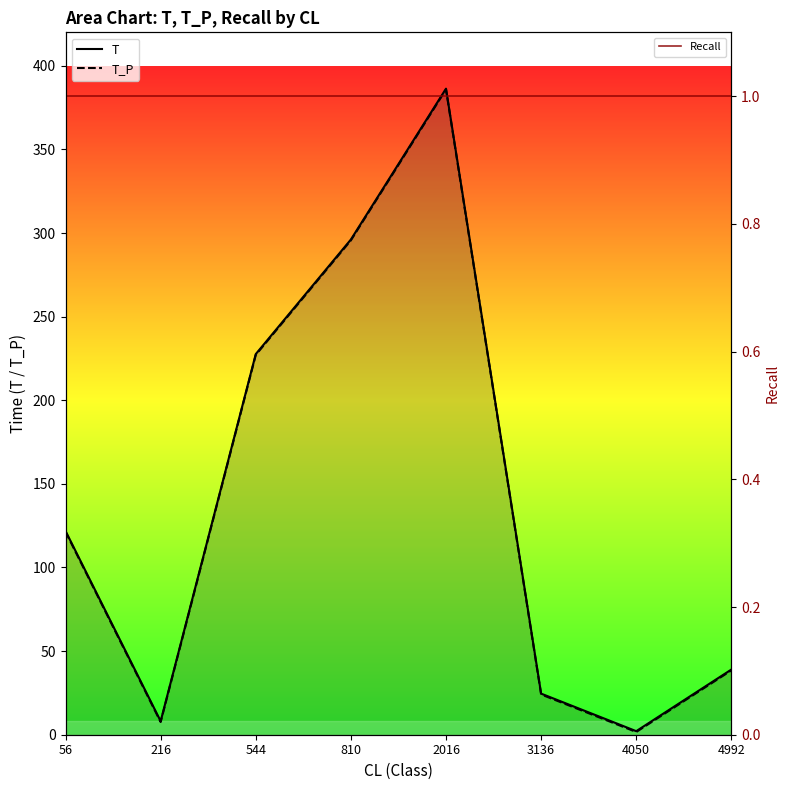

Is it true that T_P equals 520.1 at 810?

False